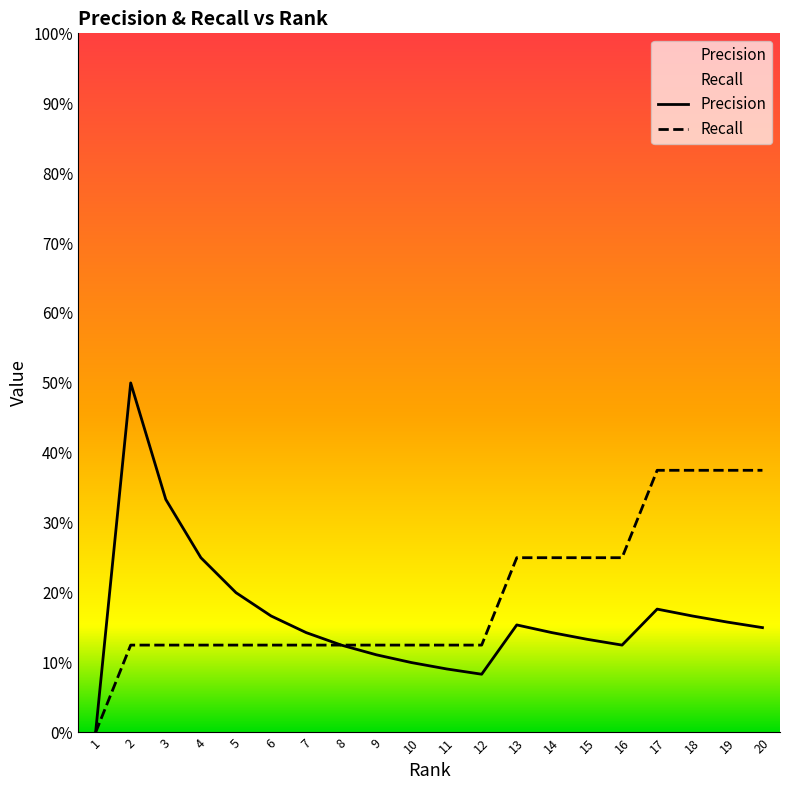

What is the approximate value of Precision at 14?

0.1